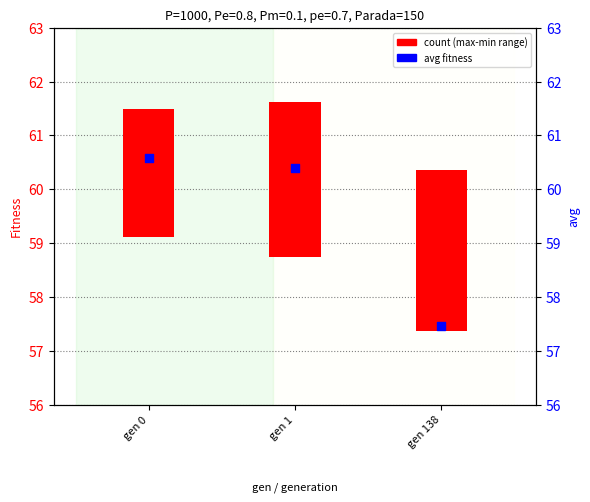

Which series contains the highest Y value?

avg fitness